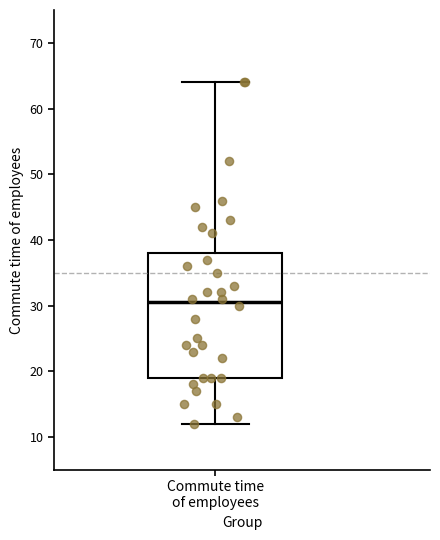

Read this box plot against the y-axis: the position of the median line, the range covered by the box, and the ends of both whiskers. The values are not printed on the chart, so give them approximately, as read against the axis.

median 31, box 19 to 38, whiskers 12 to 64